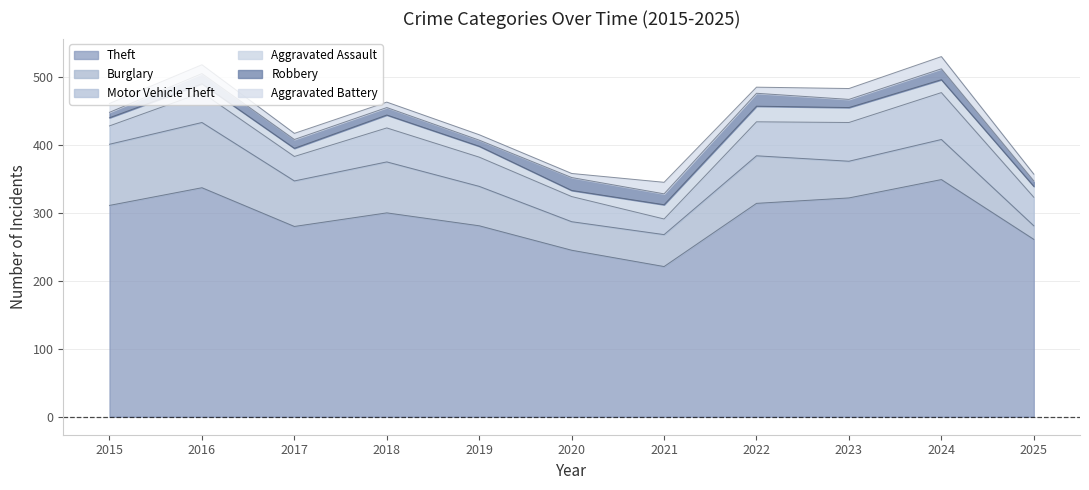

Reading left to right, what are all the values shown in this chart?

Theft: 2015=311	2016=337	2017=280	2018=300	2019=281	2020=245	2021=221	2022=314	2023=322	2024=349	2025=261
Burglary: 2015=90	2016=96	2017=67	2018=75	2019=58	2020=42	2021=47	2022=70	2023=54	2024=59	2025=20
Motor Vehicle Theft: 2015=27	2016=44	2017=36	2018=50	2019=43	2020=37	2021=23	2022=50	2023=57	2024=69	2025=42
Aggravated Assault: 2015=12	2016=13	2017=12	2018=19	2019=16	2020=9	2021=21	2022=23	2023=22	2024=19	2025=16
Robbery: 2015=8	2016=15	2017=13	2018=11	2019=9	2020=19	2021=16	2022=19	2023=12	2024=16	2025=8
Aggravated Battery: 2015=13	2016=13	2017=9	2018=8	2019=8	2020=6	2021=17	2022=9	2023=16	2024=18	2025=10